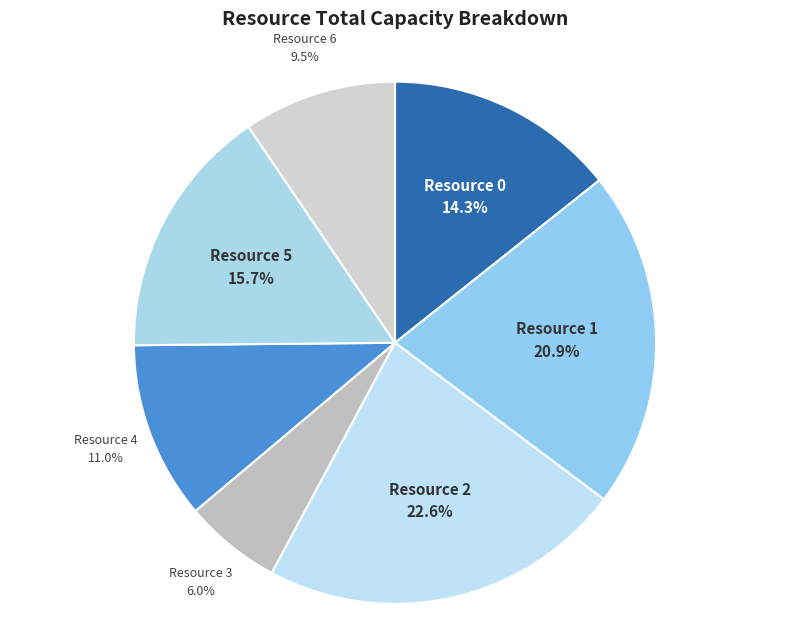

To the nearest percent, what is the difference between the largest and smallest slice percentages?

17%